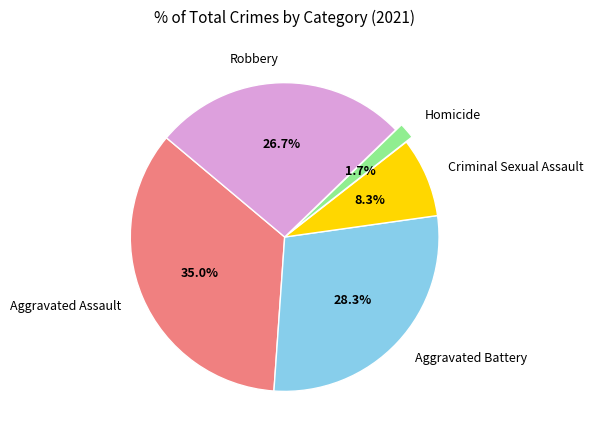

To the nearest percent, what is the difference between the Aggravated Battery and Homicide slice percentages?

27%